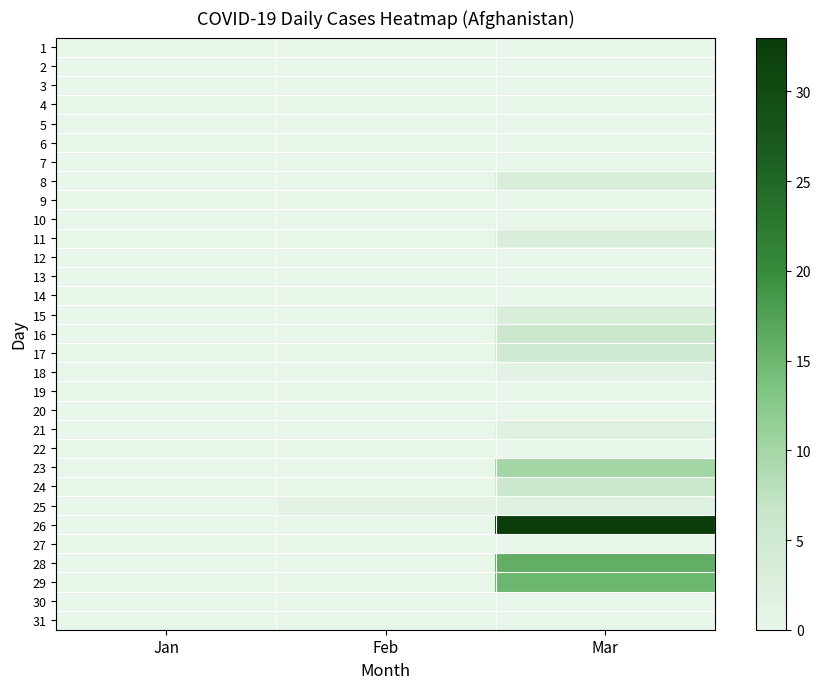

What is the total value across all series at Feb?

1